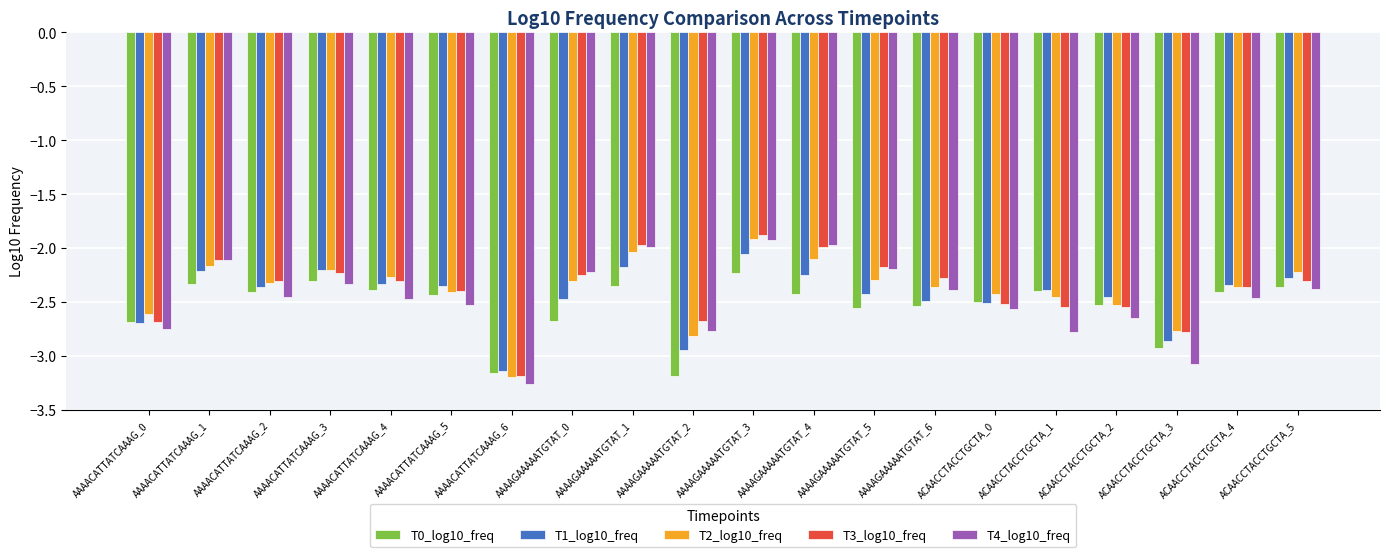

At which label does T1_log10_freq reach its minimum?

AAAACATTATCAAAG_6